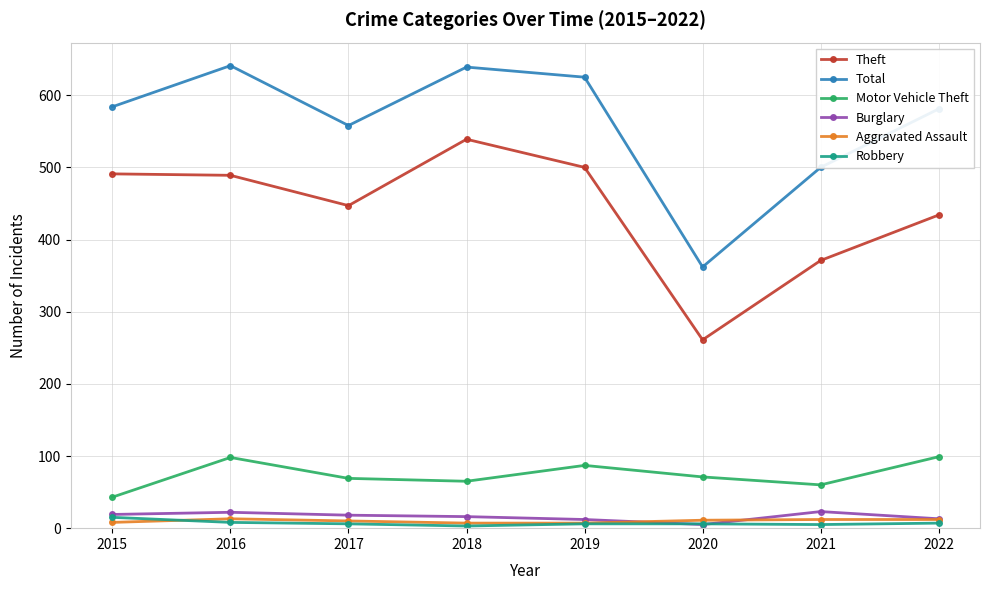

Is this an area chart (filled region under the line)?

No